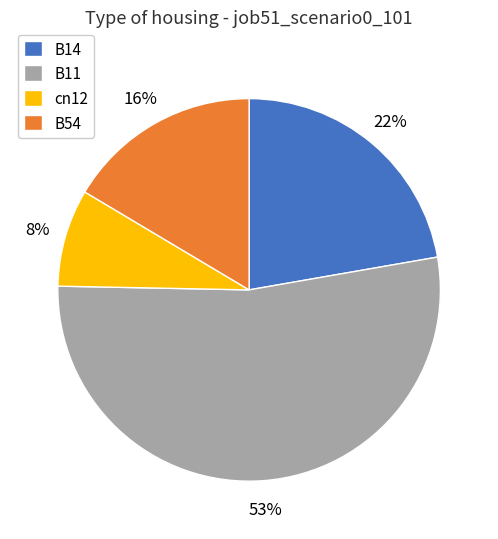

The B14 slice represents 15% of the pie. True or false?

False